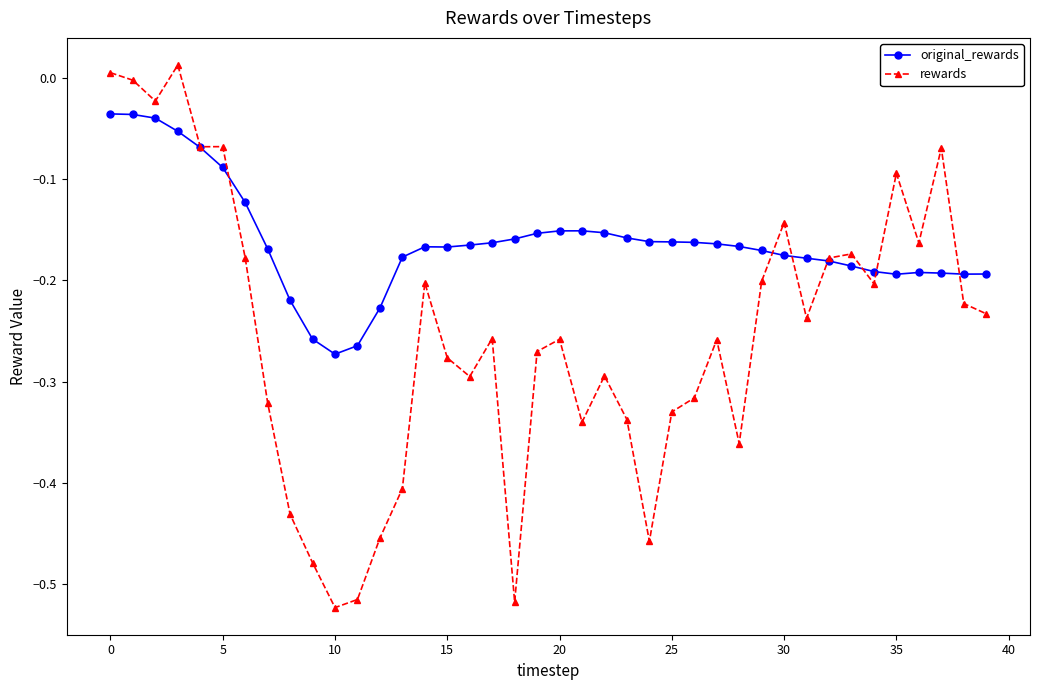

How many values in rewards are below zero?

38